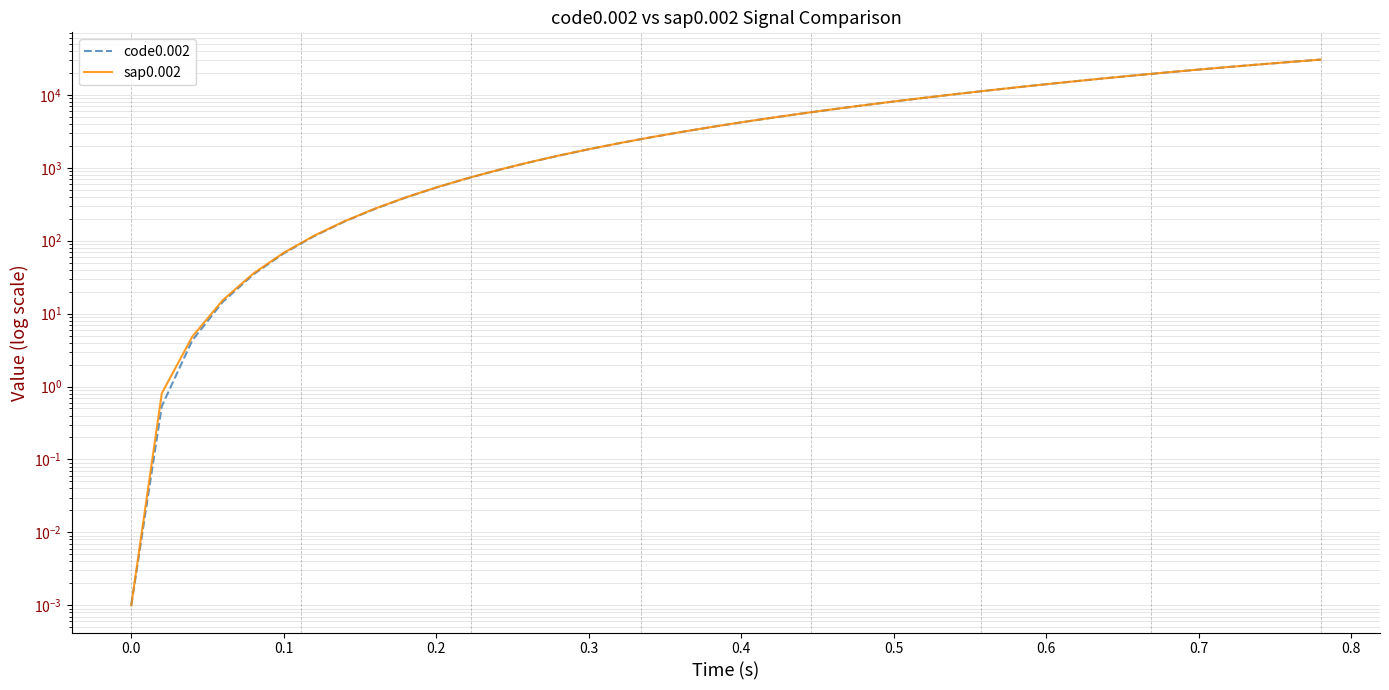

How many lines are shown in the chart?

2